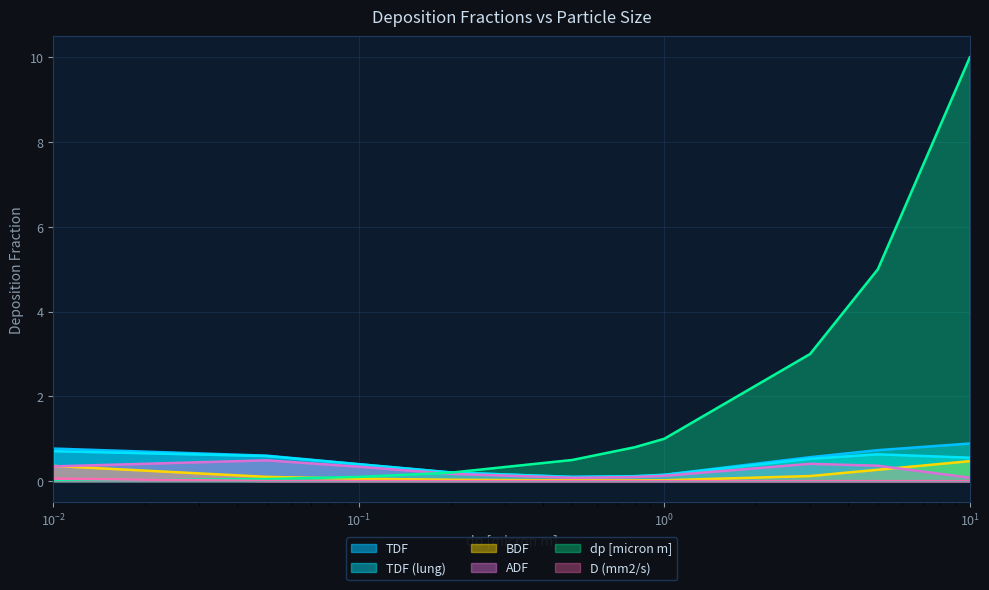

What are all the series names shown in the legend?

TDF, TDF (lung), BDF, ADF, dp [micron m], D (mm2/s)